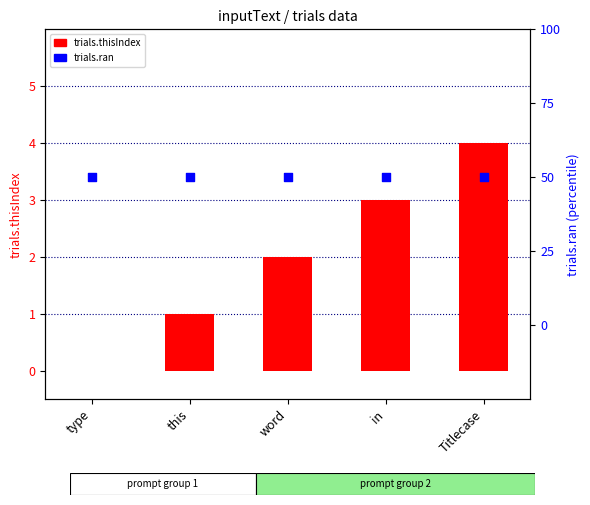

Which series contains the lowest Y value?

trials.thisIndex